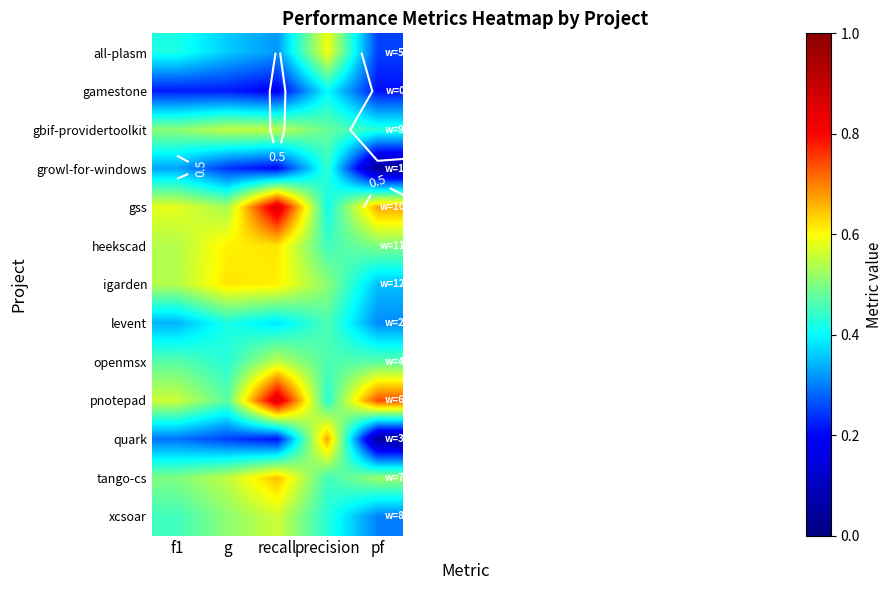

The gbif-providertoolkit series shows 0.2 at pf. True or false?

False